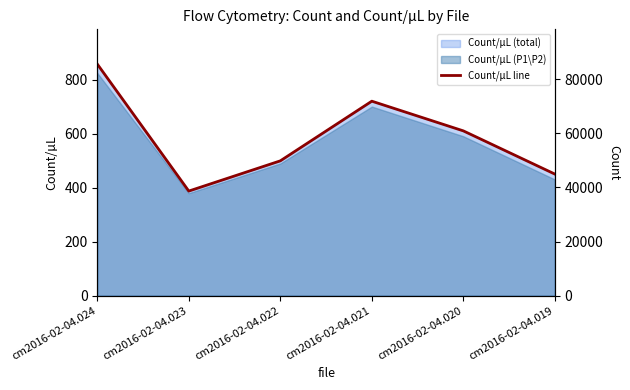

The value at cm2016-02-04.024 is 423.5. True or false?

False